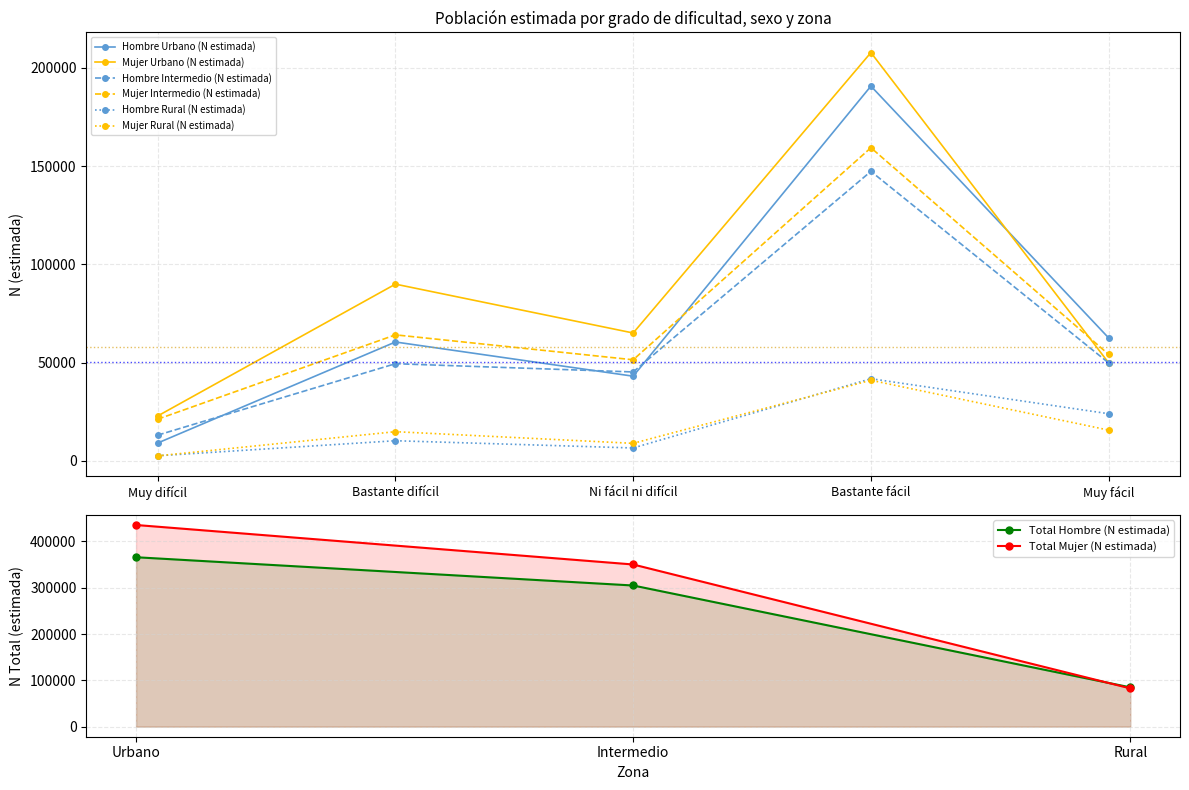

At how many categories does at least one series exceed 104276?

1